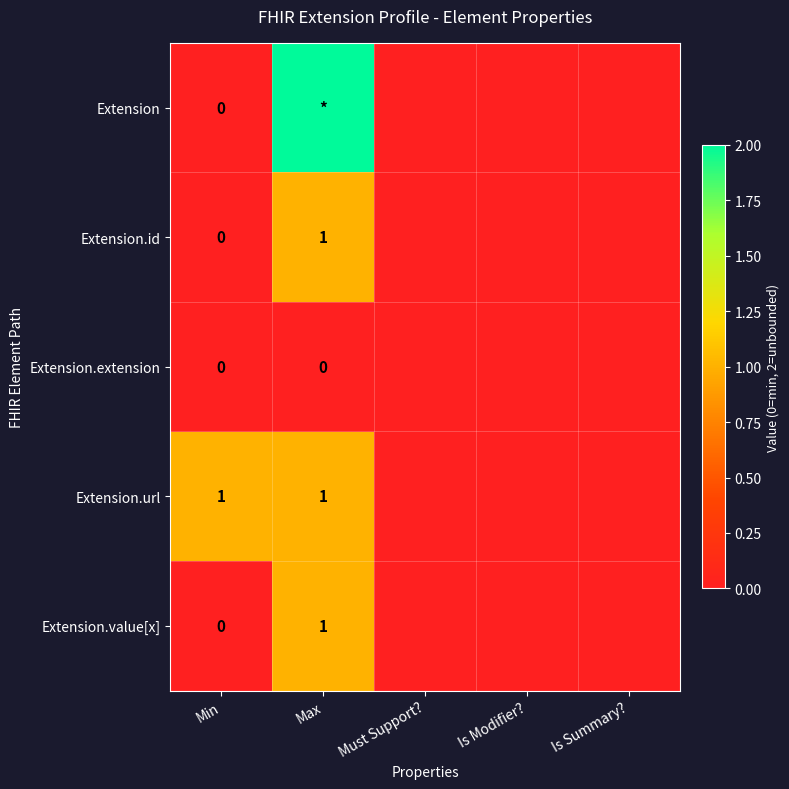

How many series are shown in this chart?

5